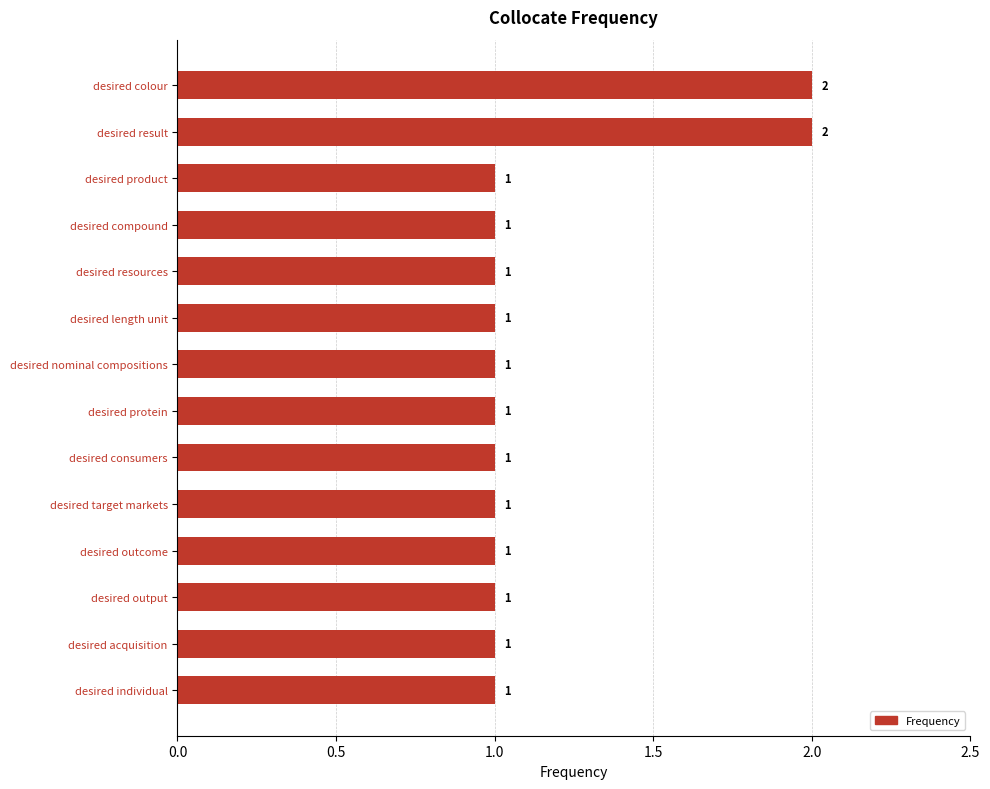

Reading bottom to top, what are all the values shown in this chart?

1	1	1	1	1	1	1	1	1	1	1	1	2	2